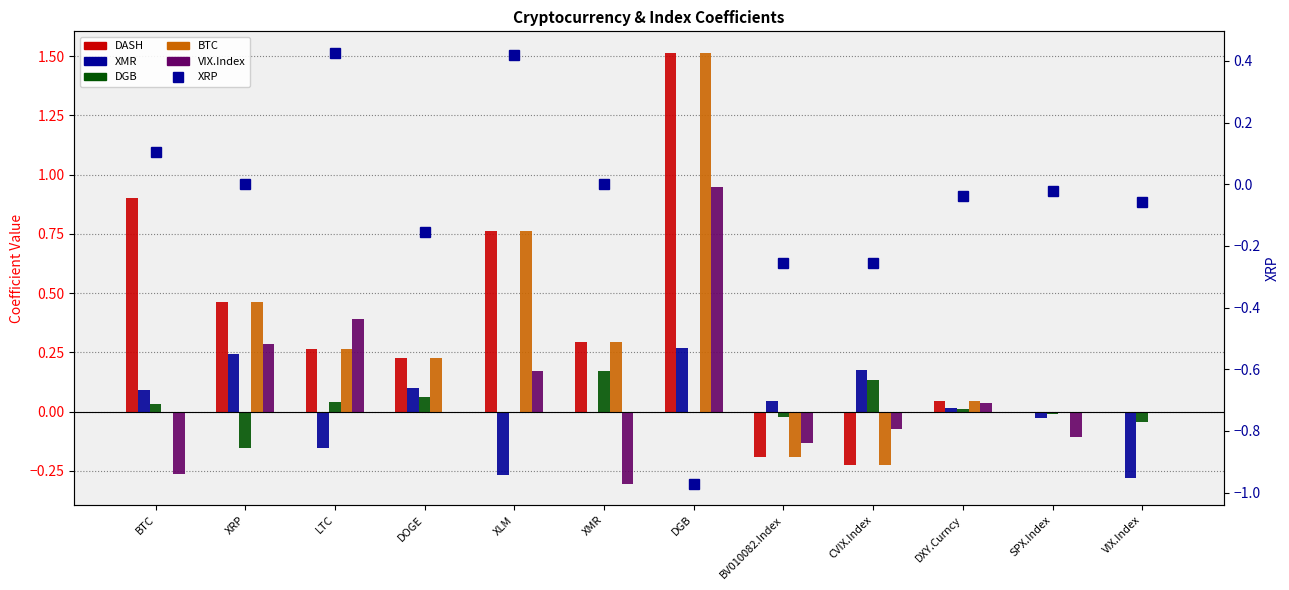

How many values in VIX.Index are above zero?

5